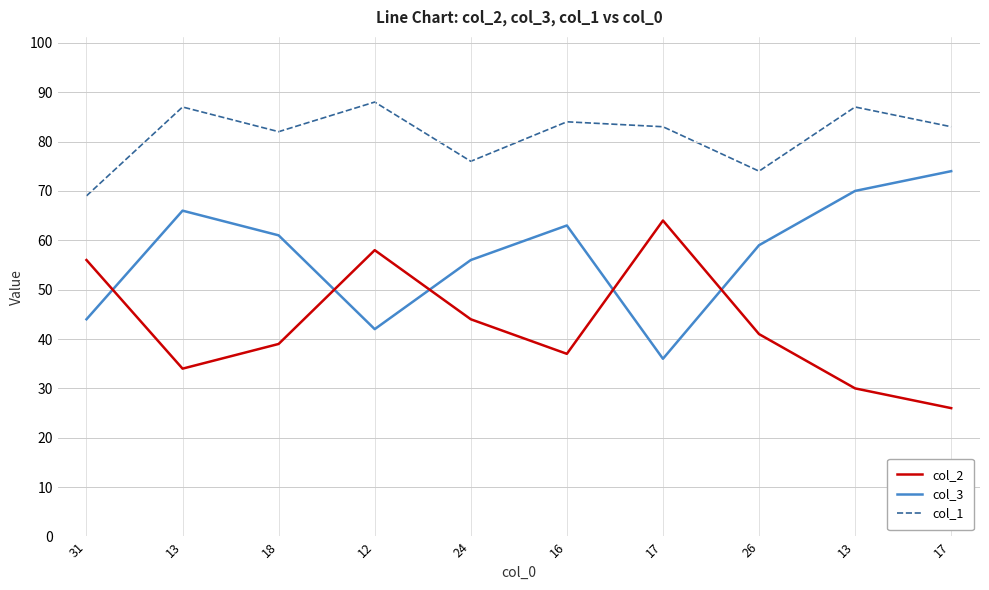

What is the total value across all series at 24?

176